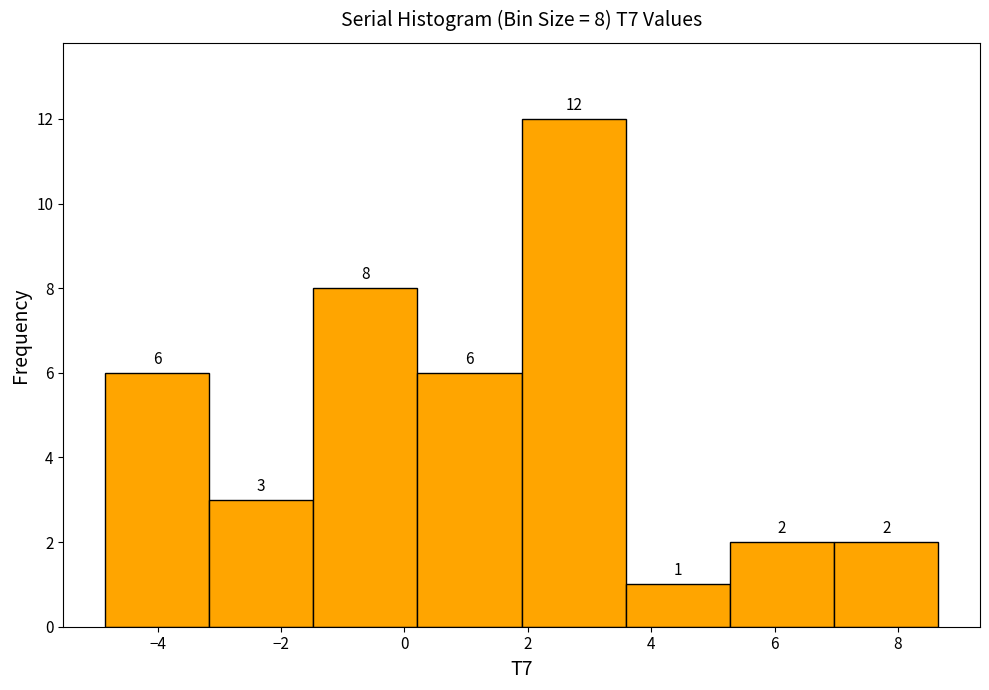

Over which range of the x-axis is the bar tallest?

2.0 to 3.6